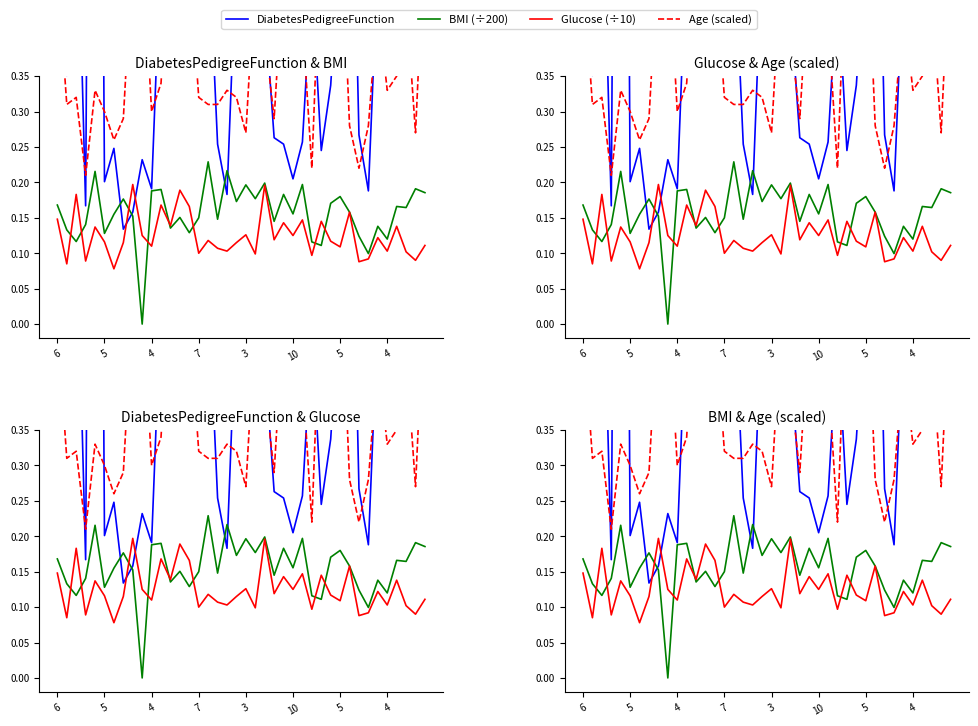

What are all the series names shown in the legend?

DiabetesPedigreeFunction, BMI (÷200), Glucose (÷10), Age (scaled)